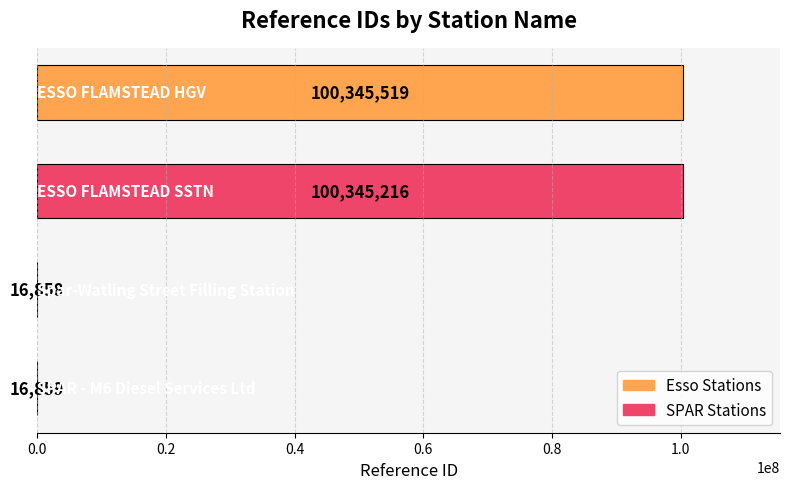

What is the greatest value displayed?

100345519